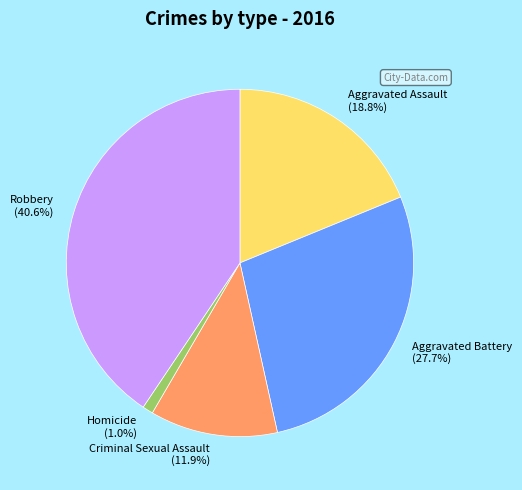

True or false: Homicide accounts for 14% of the total.

False